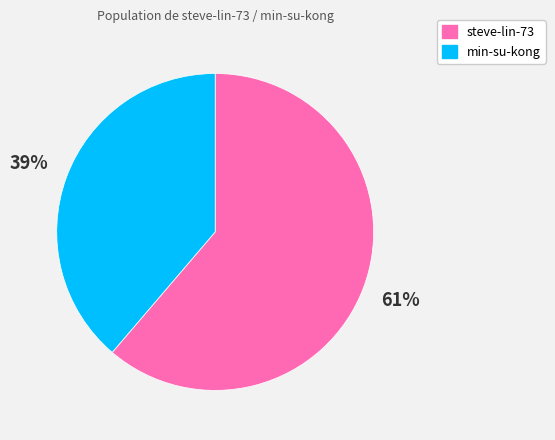

Is the sum of steve-lin-73 and min-su-kong greater than half?

Yes